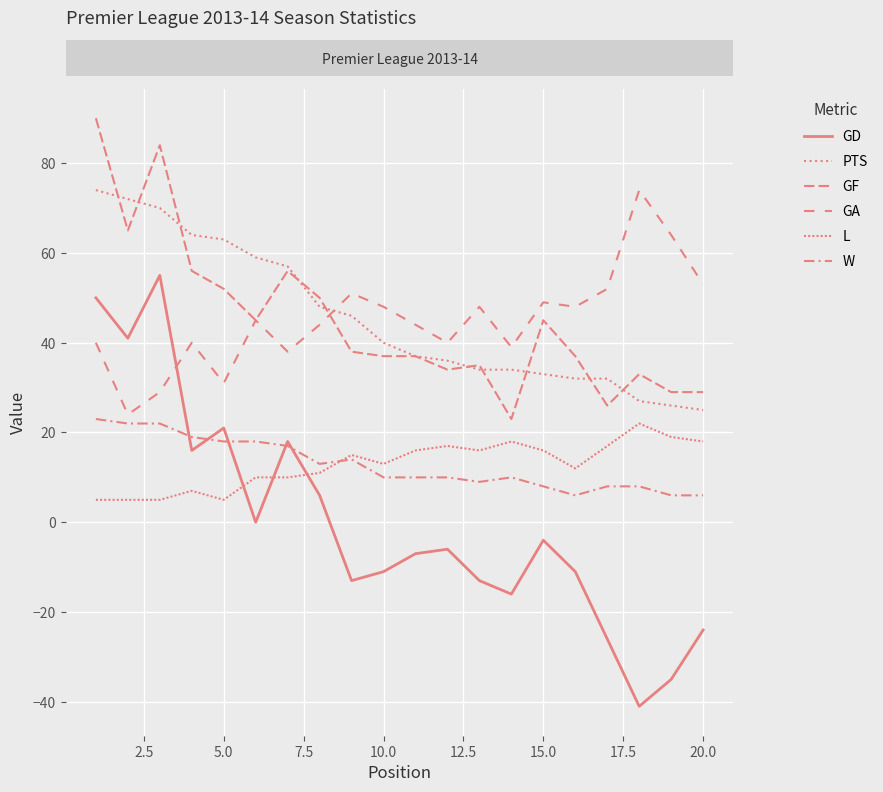

Does the chart have visible grid lines?

Yes